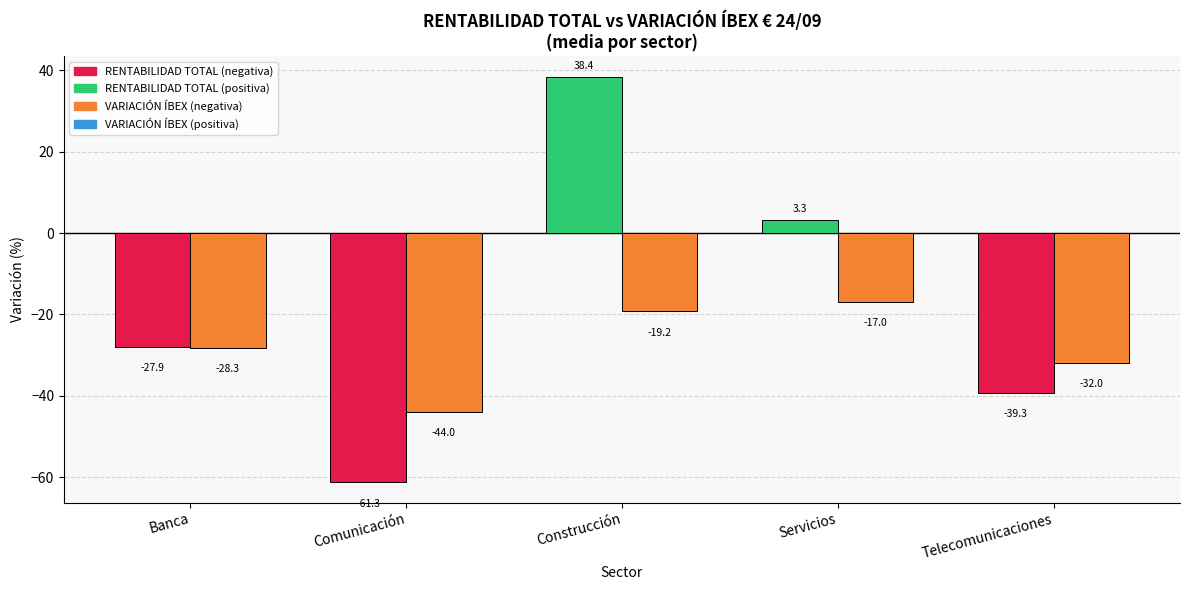

What is the total value across all series at Servicios?

-13.7